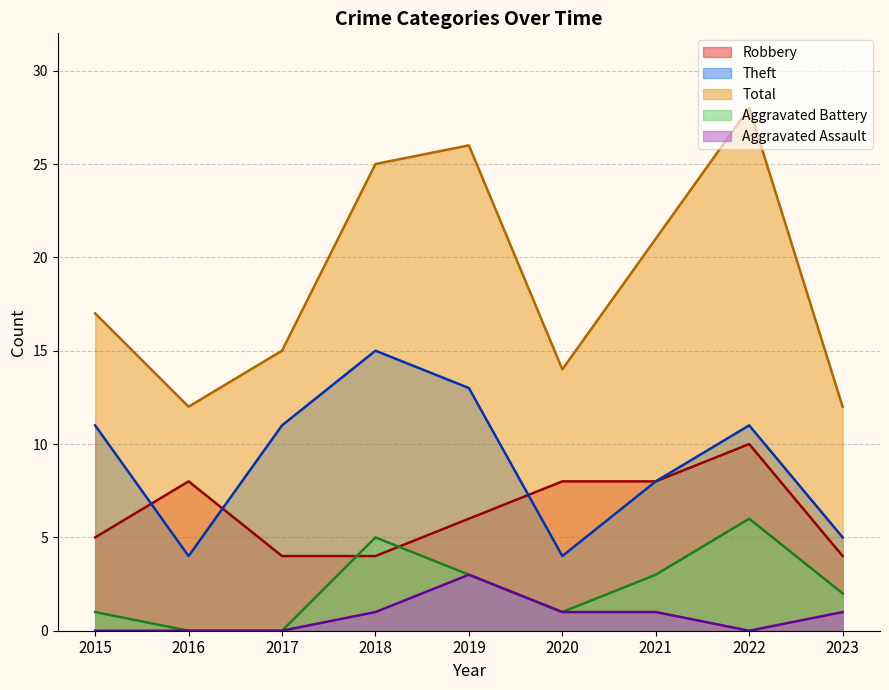

Where does the Total series first go above 17?

2018